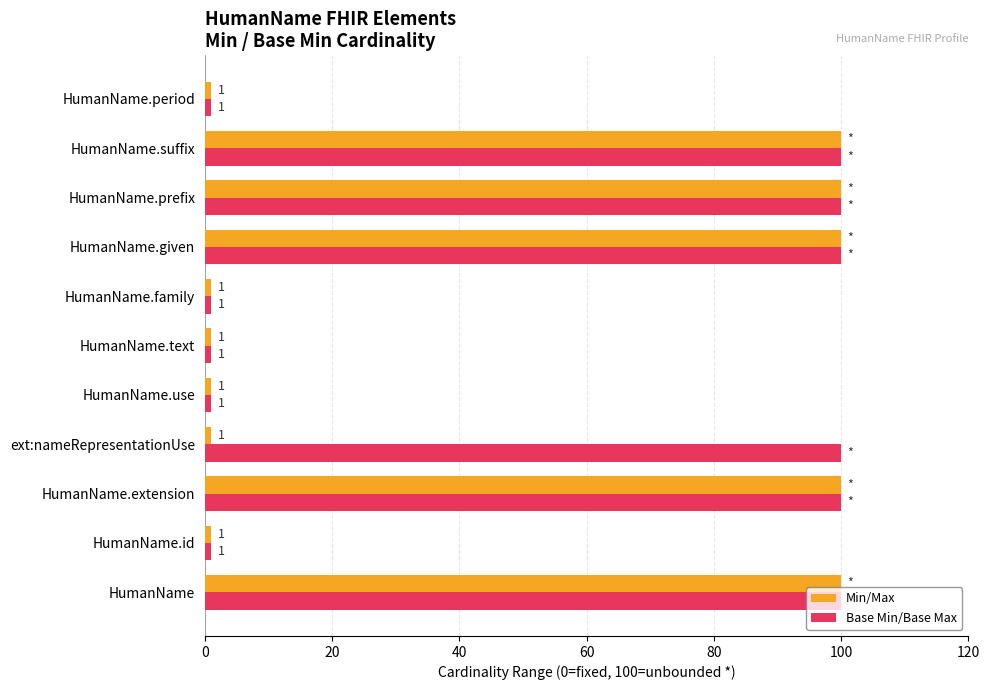

How many Min/Max values are between 1 and 100?

11